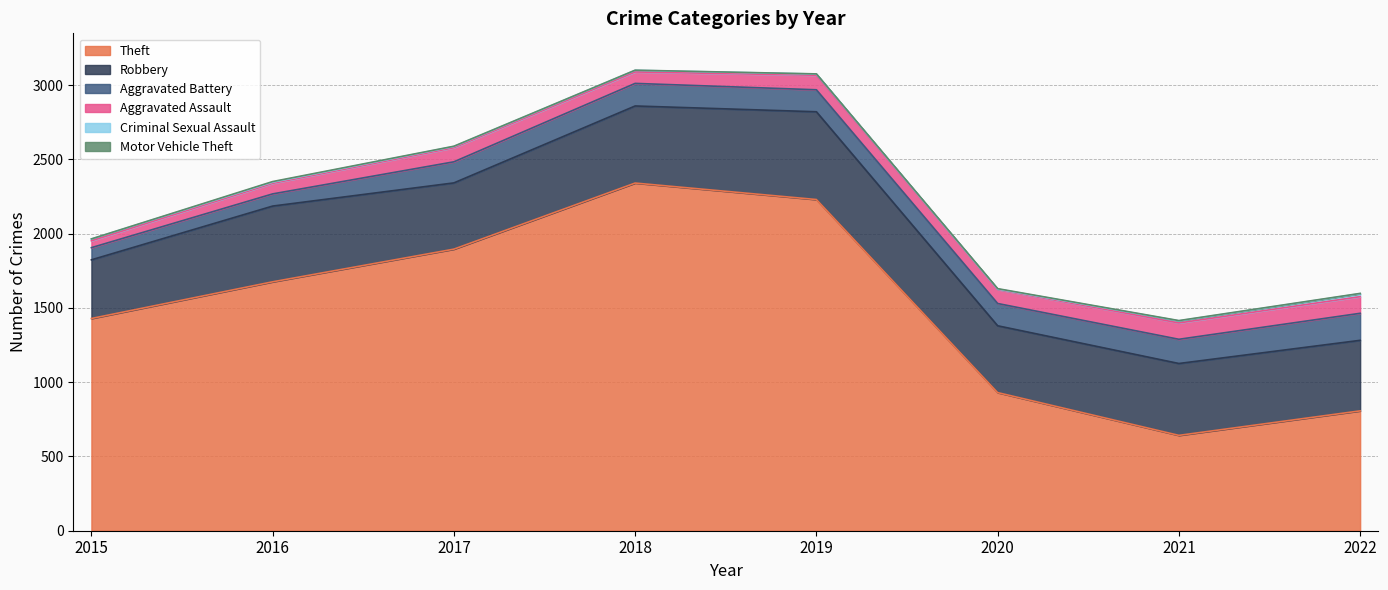

How many interior local peaks does the Motor Vehicle Theft series have?

2